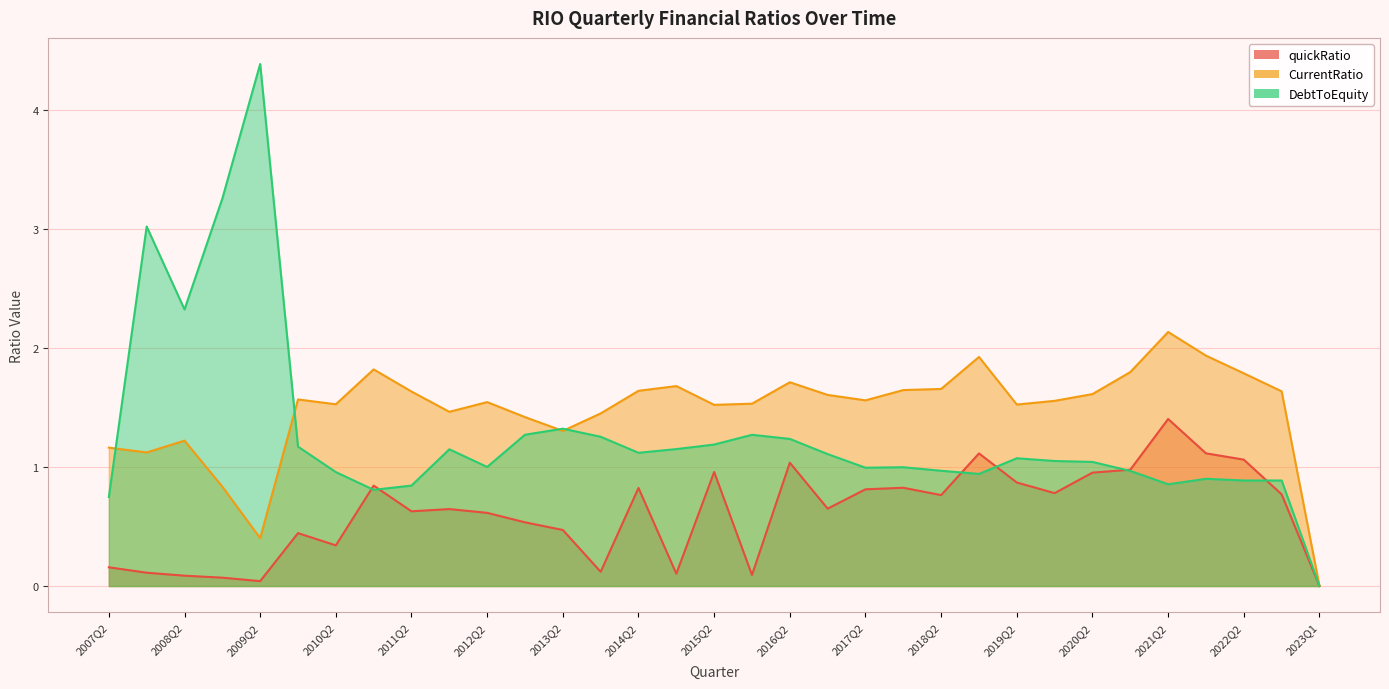

At which category does DebtToEquity reach its first local valley?

2008Q2